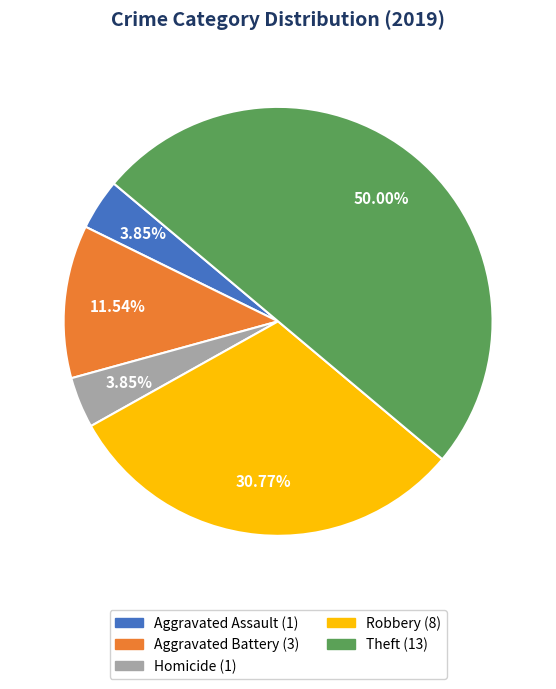

To the nearest percent, what is the difference between the largest and smallest slice percentages?

46%